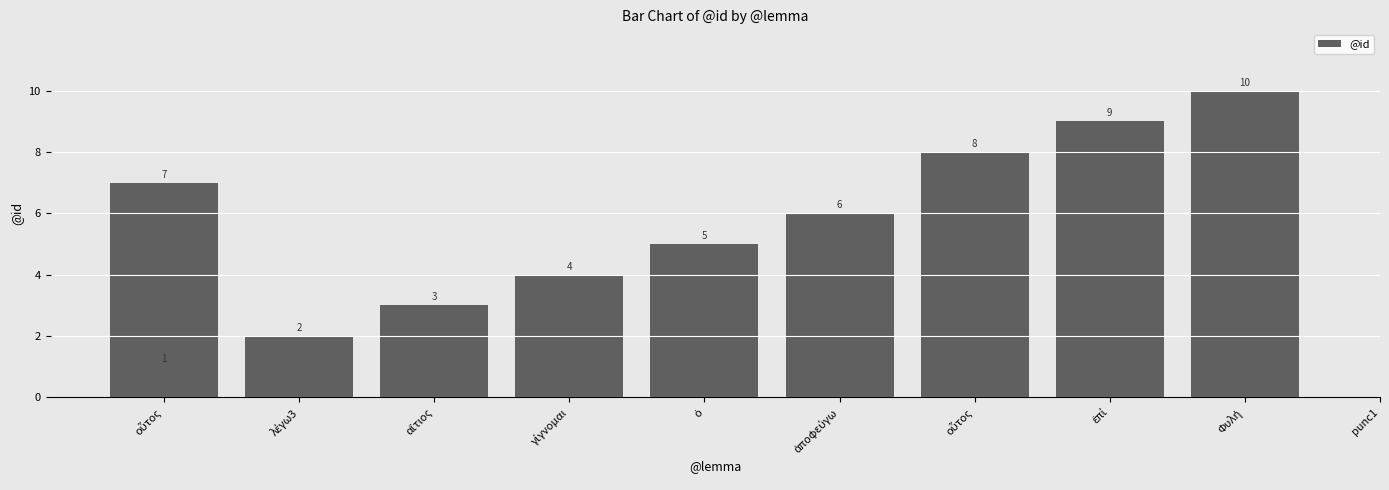

How many values are below 6?

5